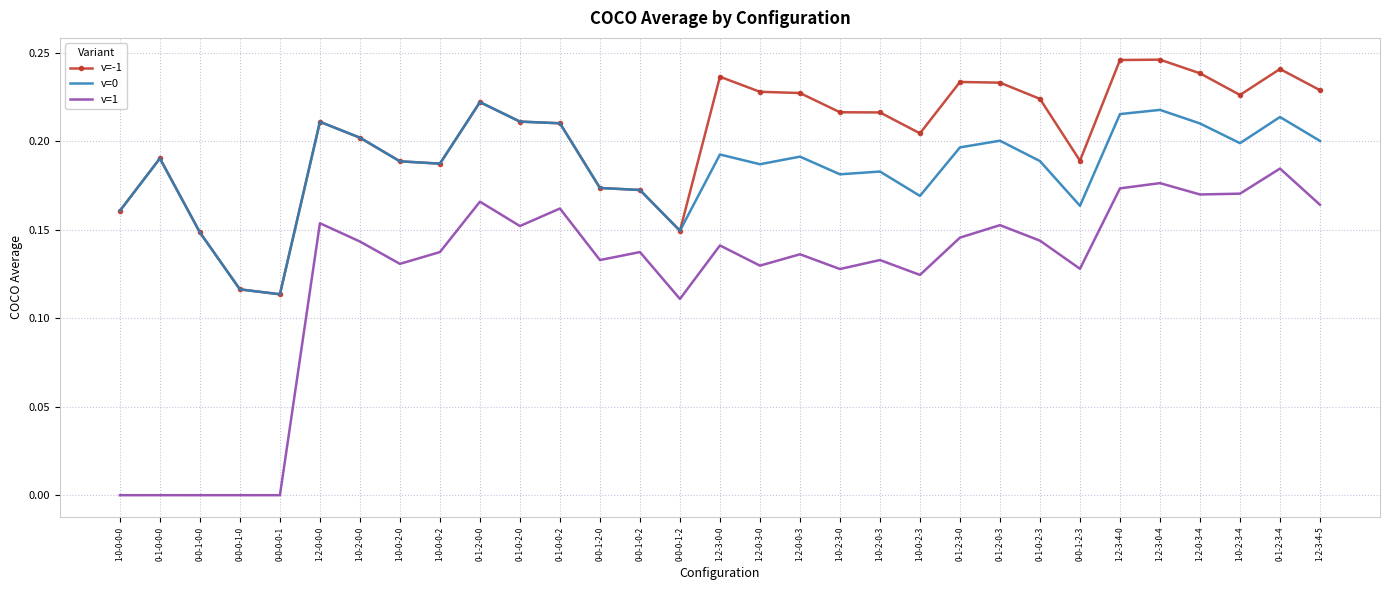

True or false: v=1 and v=-1 intersect in this chart.

False